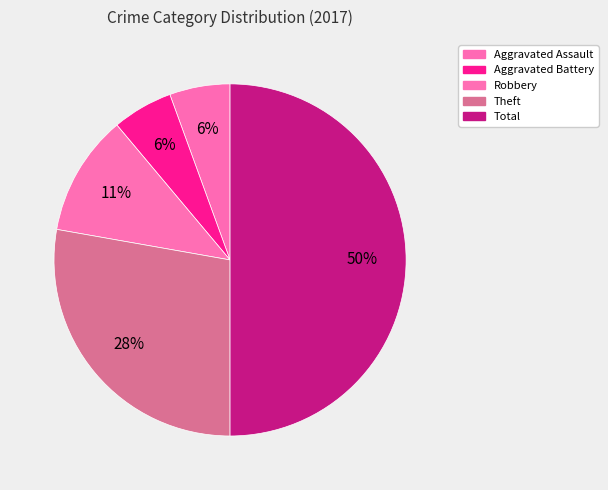

Is there a majority slice in this chart?

No